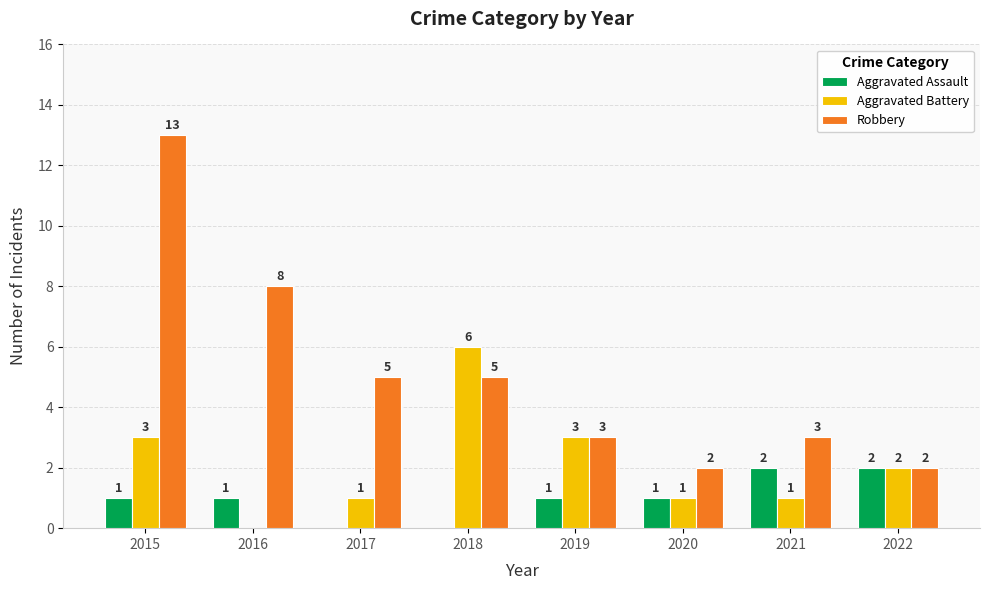

What is the total value across all series at 2016?

9